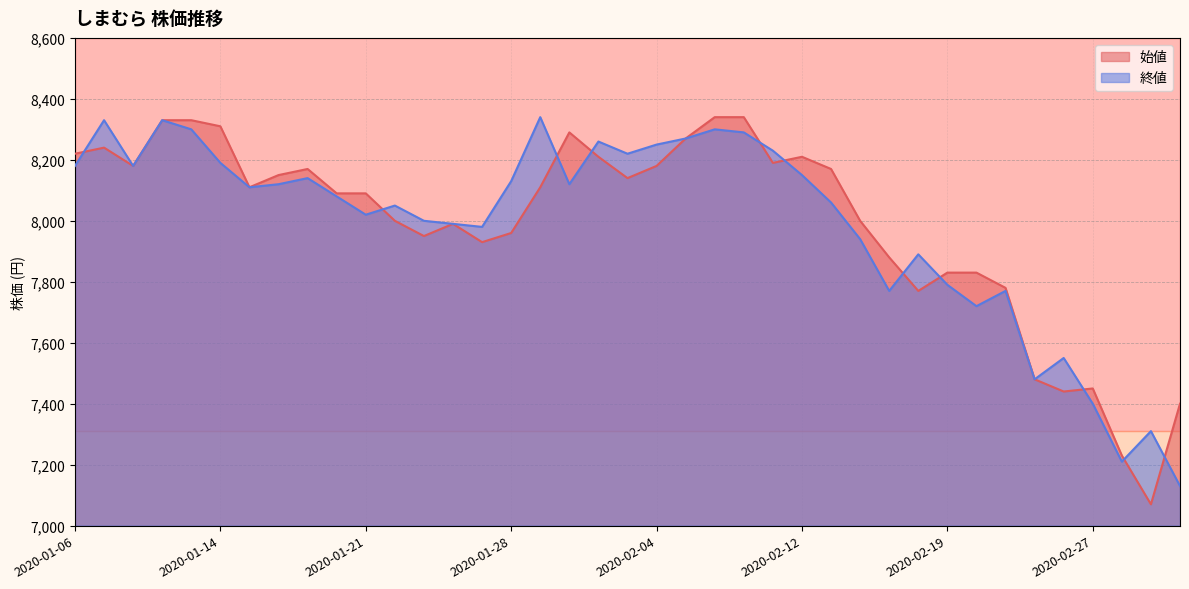

At which category does 終値 reach its first local peak?

2020-01-07